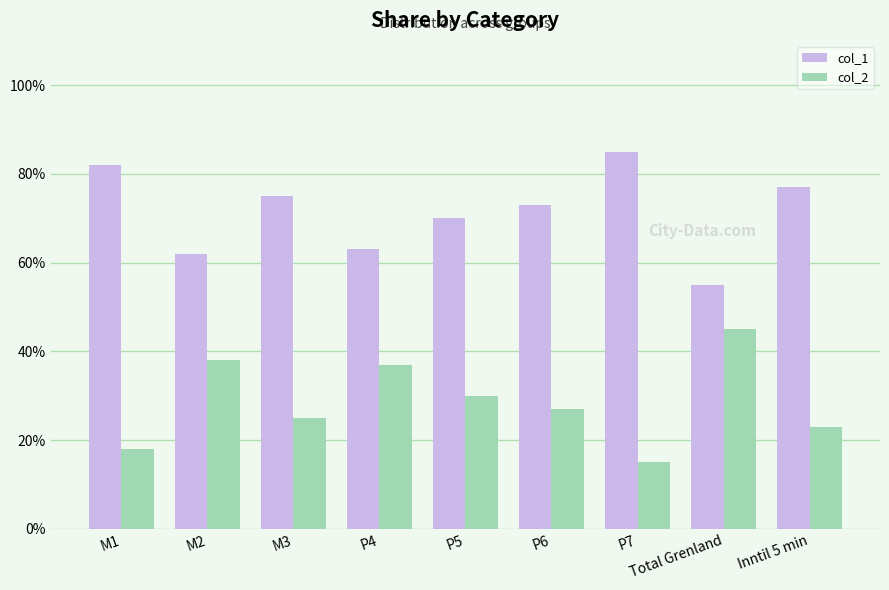

Are the bars horizontal?

No